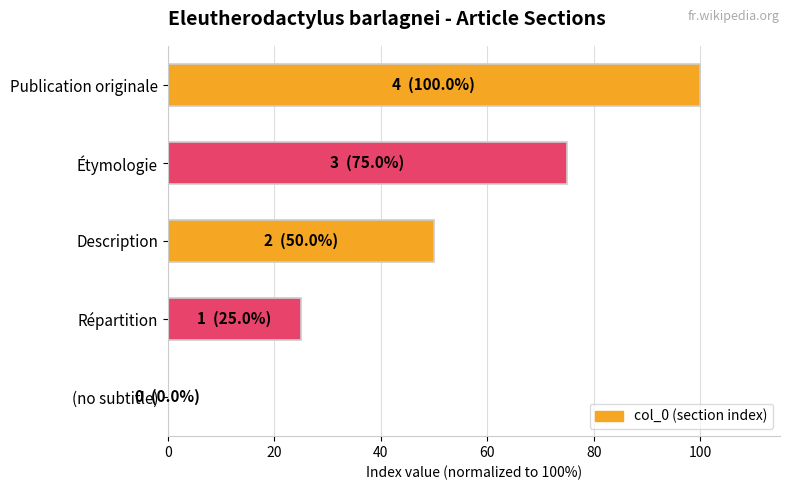

How many values are above zero?

4